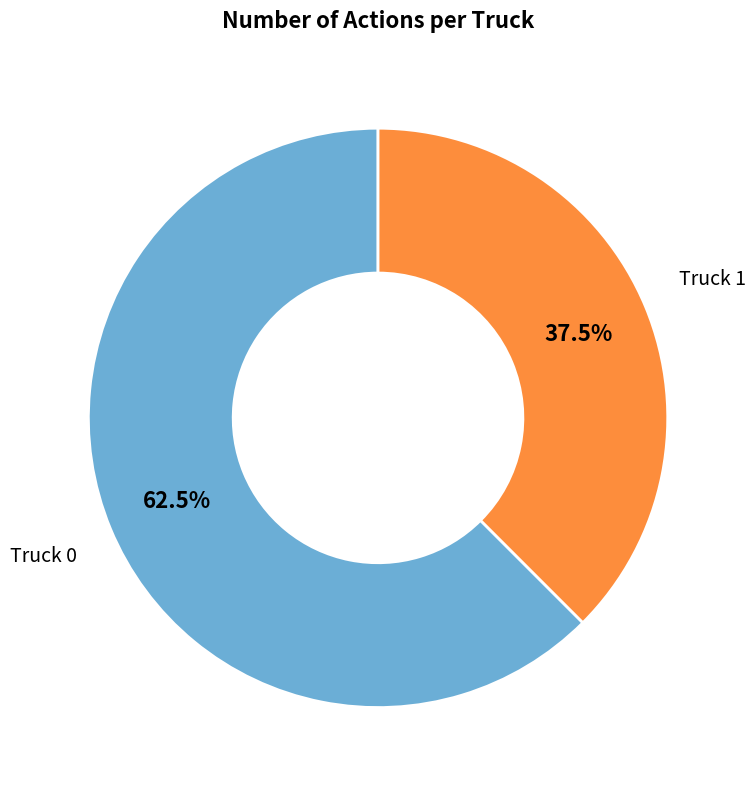

Approximately how many times larger is the value at Truck 0 compared to Truck 1?

1.7